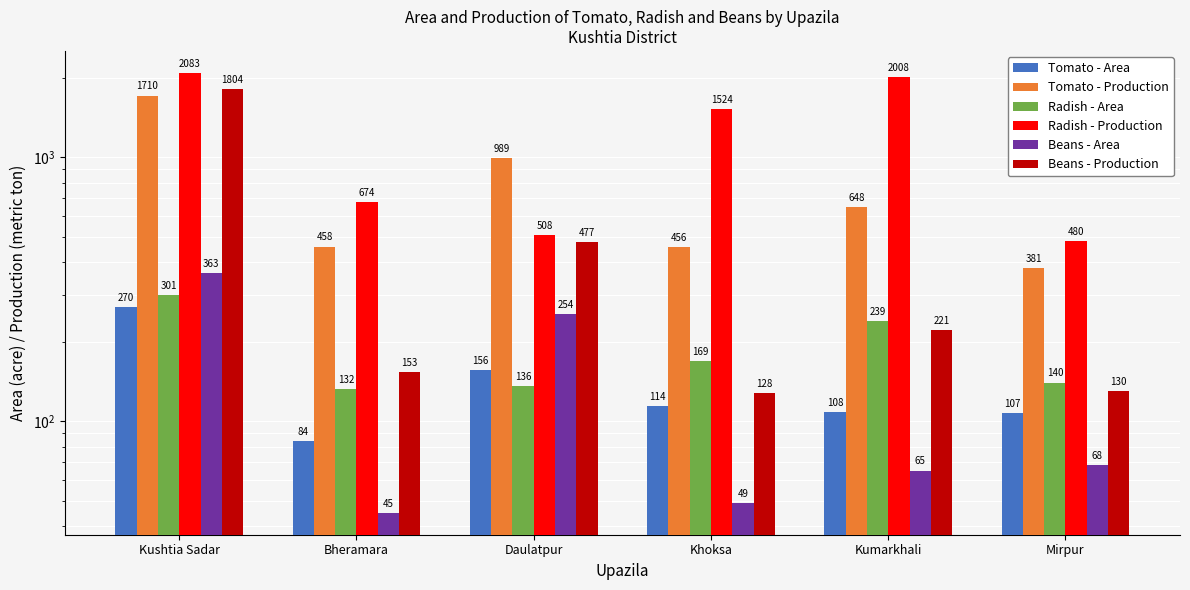

Does the chart contain any negative values?

No